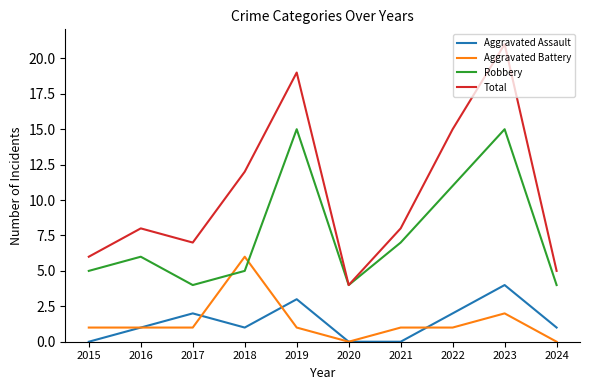

Reading left to right, what are all the values shown in this chart?

Aggravated Assault: 2015=0	2016=1	2017=2	2018=1	2019=3	2020=0	2021=0	2022=2	2023=4	2024=1
Aggravated Battery: 2015=1	2016=1	2017=1	2018=6	2019=1	2020=0	2021=1	2022=1	2023=2	2024=0
Robbery: 2015=5	2016=6	2017=4	2018=5	2019=15	2020=4	2021=7	2022=11	2023=15	2024=4
Total: 2015=6	2016=8	2017=7	2018=12	2019=19	2020=4	2021=8	2022=15	2023=21	2024=5